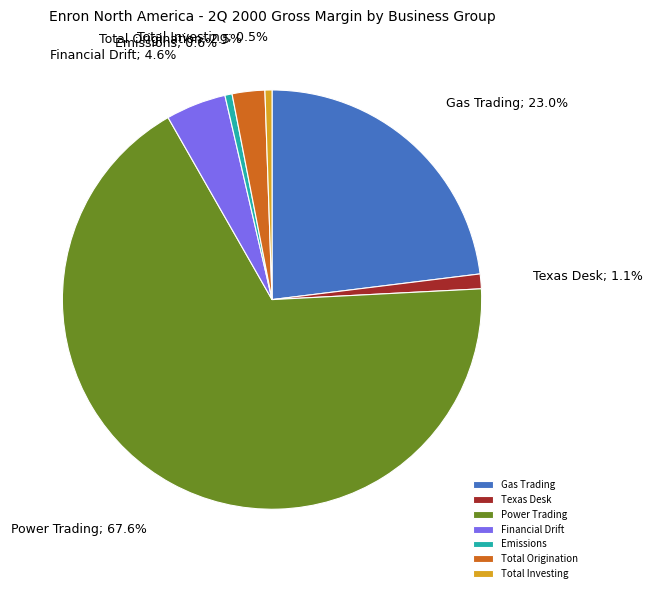

Which has a higher value, Gas Trading or Total Investing?

Gas Trading